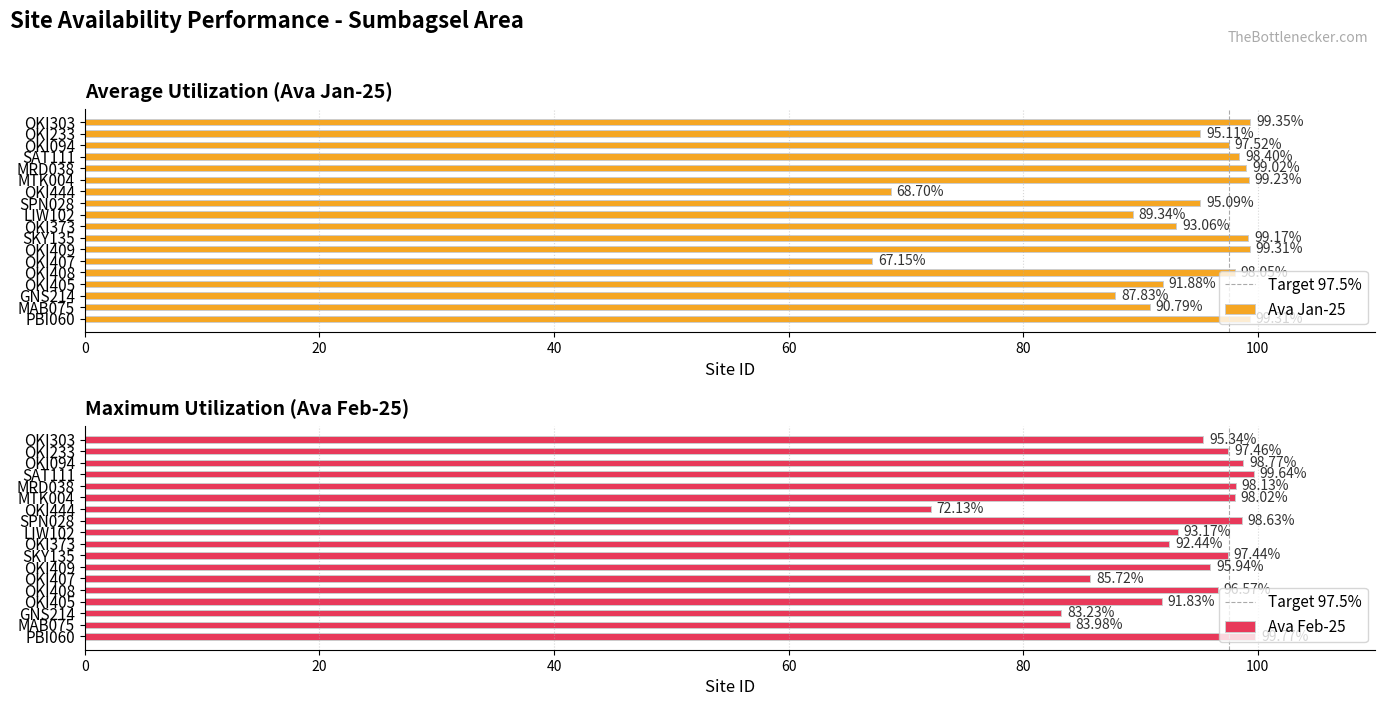

How many bars are there in each group?

2